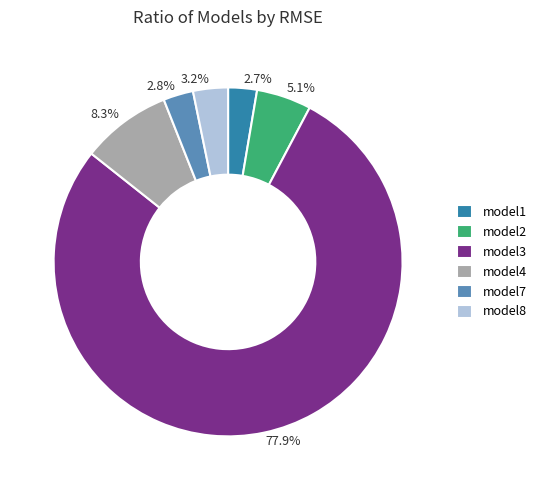

To the nearest percent, what portion does model7 represent?

3%